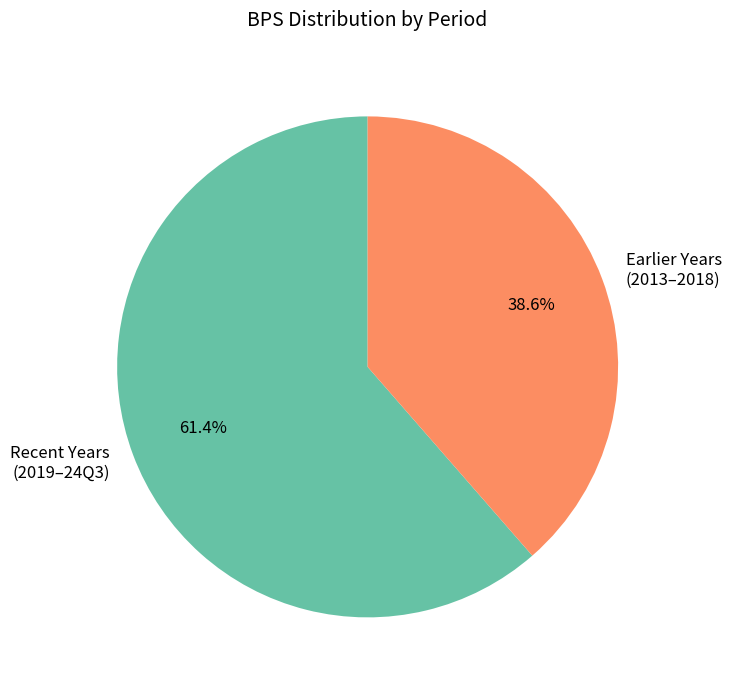

What percentage do Earlier Years (2013–2018) and Recent Years (2019–24Q3) together represent?

100.0%